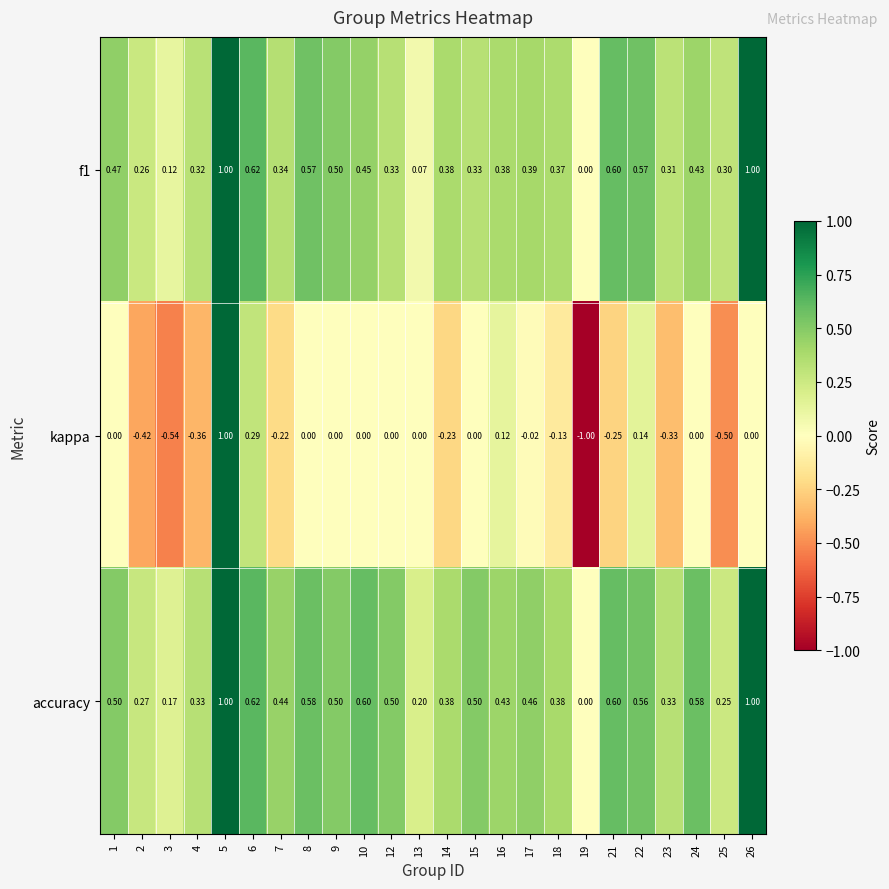

Which series has the largest total across all categories?

accuracy